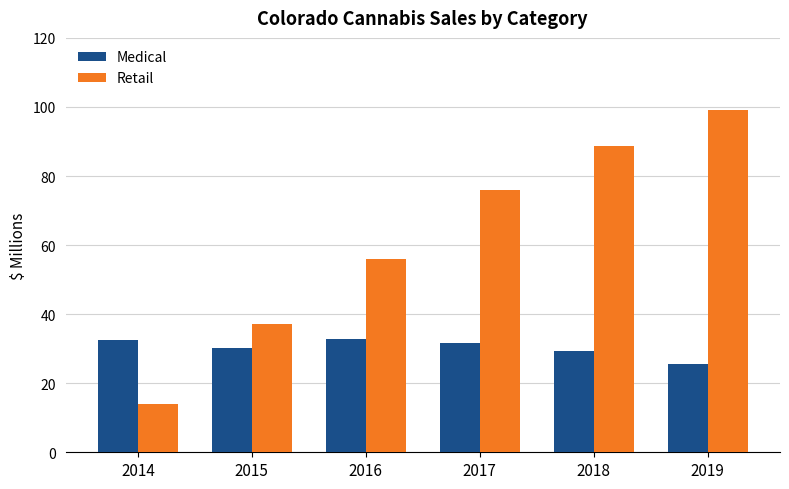

What is the sum of all Retail values?

371.1